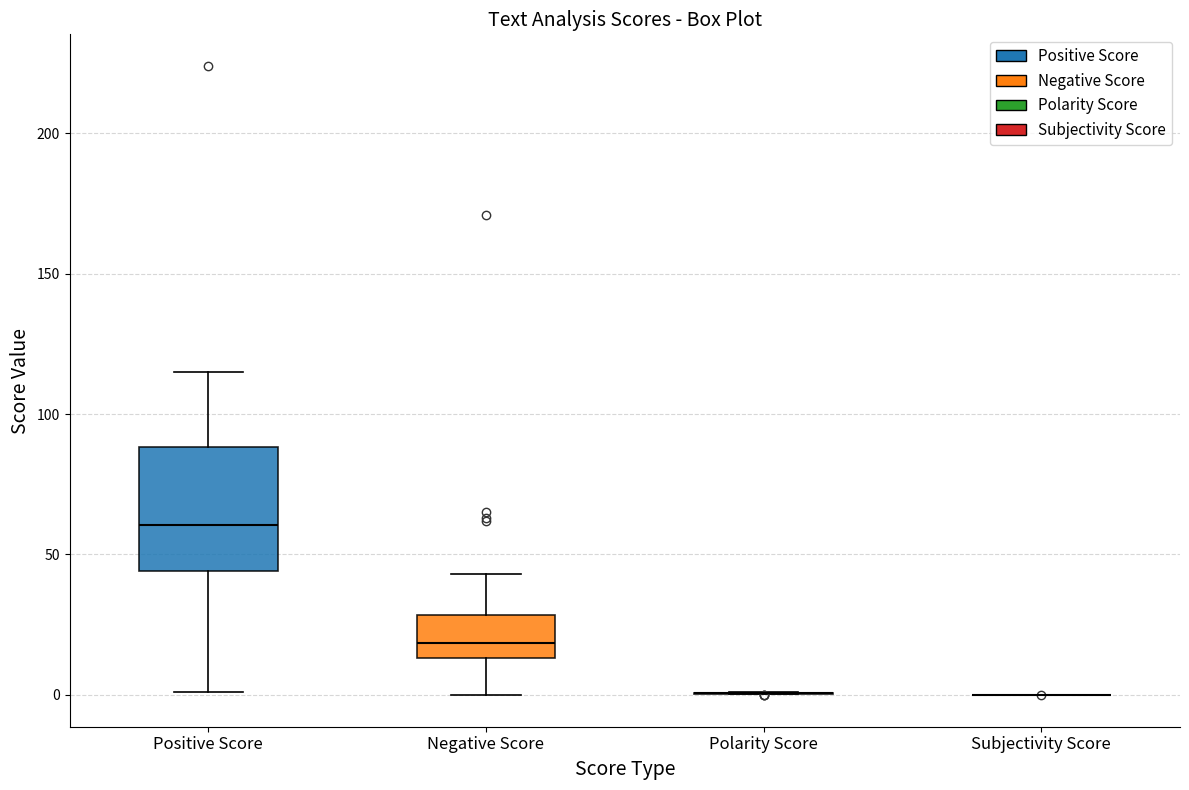

Reading left to right, transcribe this box plot: for each box, give where its median line is, the range the box spans, and where its two whiskers end, as read against the y-axis. The values are not printed on the chart, so give them approximately, as read against the axis.

Positive Score: median 60, box 45 to 90, whiskers 0 to 115
Negative Score: median 20, box 15 to 30, whiskers 0 to 45
Polarity Score: box collapsed to a line at 0, whiskers 0 to 0
Subjectivity Score: box collapsed to a line at 0, whiskers 0 to 0